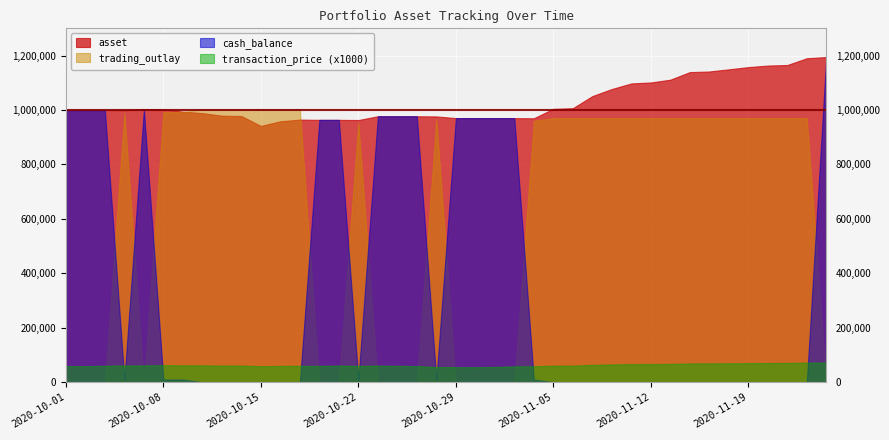

Reading right to left, extract all data points from this chart.

asset: 1194678.8	1190195.0	1165334.6	1163367.8	1157624.7	1149442.8	1141575.6	1139294.2	1111444.1	1101216.7	1097676.5	1077221.7	1051181.2	1006668.5	1004465.8	969686.5	970332.4	970332.4	970332.4	970332.4	976504.3	977154.2	977154.2	977154.2	963242.2	963884.2	963884.2	964761.2	958670.7	941617.0	977932.2	979302.6	988679.4	994000.2	1002515.2	1003180.6	999336.5	1000000.0	1000000.0	1000000.0
cash_balance: 1194678.8	41.1	41.1	41.1	41.1	41.1	41.1	41.1	41.1	41.1	41.1	41.1	41.1	118.0	118.0	9855.0	970332.4	970332.4	970332.4	970332.4	9900.8	977154.2	977154.2	977154.2	9798.9	963884.2	963884.2	11.0	11.0	11.0	11.0	11.0	85.5	10174.8	10174.8	1003180.6	10167.2	1000000.0	1000000.0	1000000.0
transaction_price: 72.5	72.2	70.7	70.6	70.2	69.7	69.3	69.1	67.4	66.8	66.6	65.4	63.8	61.1	61.0	58.8	58.5	56.5	55.5	55.6	56.0	59.5	60.6	61.2	60.3	61.4	60.5	60.5	60.1	59.0	61.3	61.4	62.0	62.3	62.9	62.1	61.8	60.8	59.4	59.7
trading_outlay: 0.0	970291.2	970291.2	970291.2	970291.2	970291.2	970291.2	970291.2	970291.2	970291.2	970291.2	970291.2	970291.2	970214.4	970214.4	960477.4	0.0	0.0	0.0	0.0	967253.4	0.0	0.0	0.0	954085.4	0.0	0.0	1003169.6	1003169.6	1003169.6	1003169.6	1003169.6	1003095.1	993005.7	993005.7	0.0	989832.8	0.0	0.0	0.0